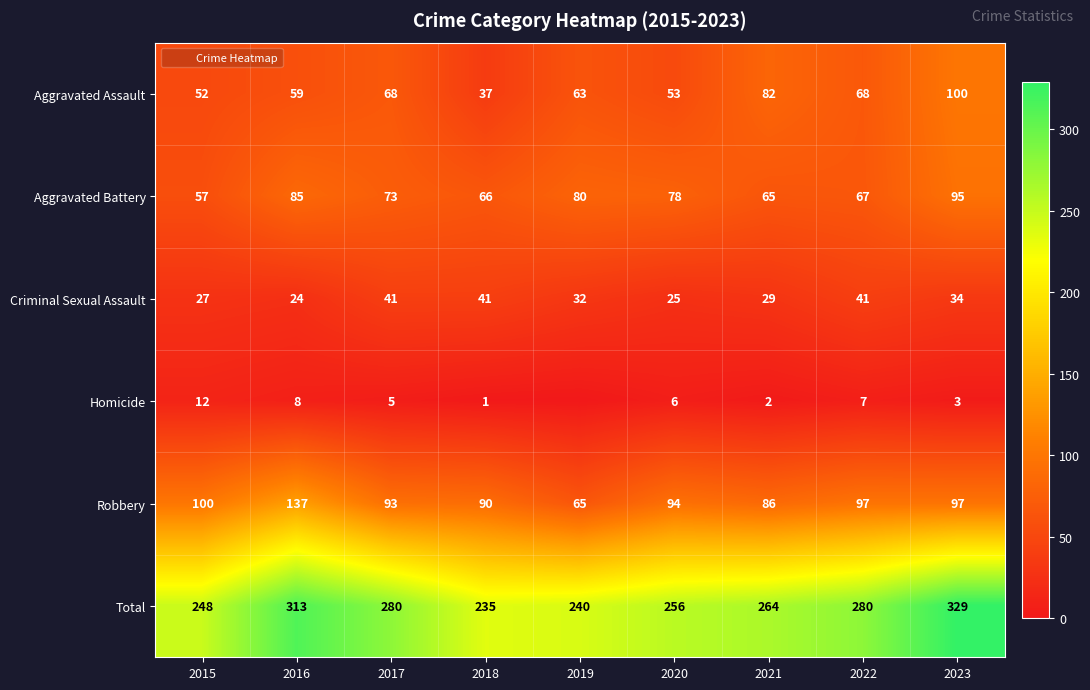

Count the Criminal Sexual Assault values in the range 27 to 41.

7